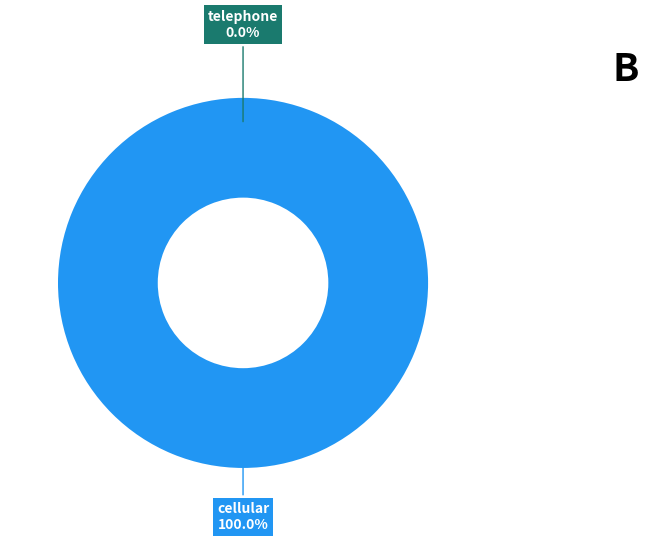

The telephone slice represents 1% of the pie. True or false?

False